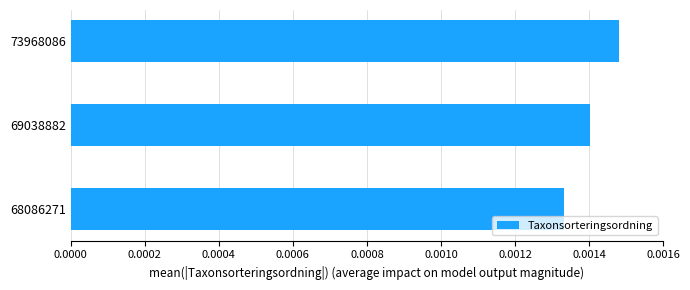

List the labels in order of value, smallest first.

68086271, 69038882, 73968086